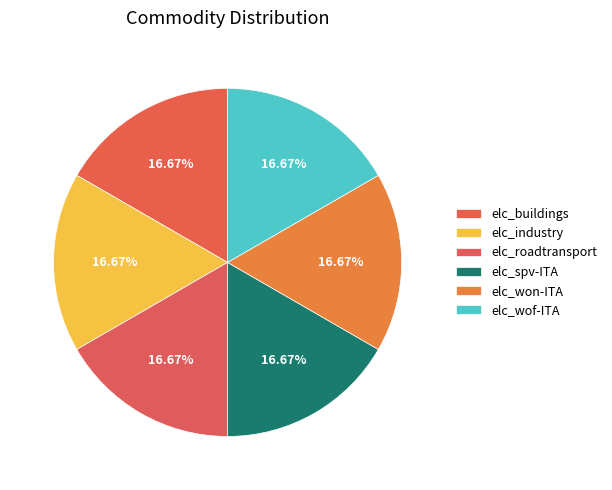

How many slices are in this pie chart?

6